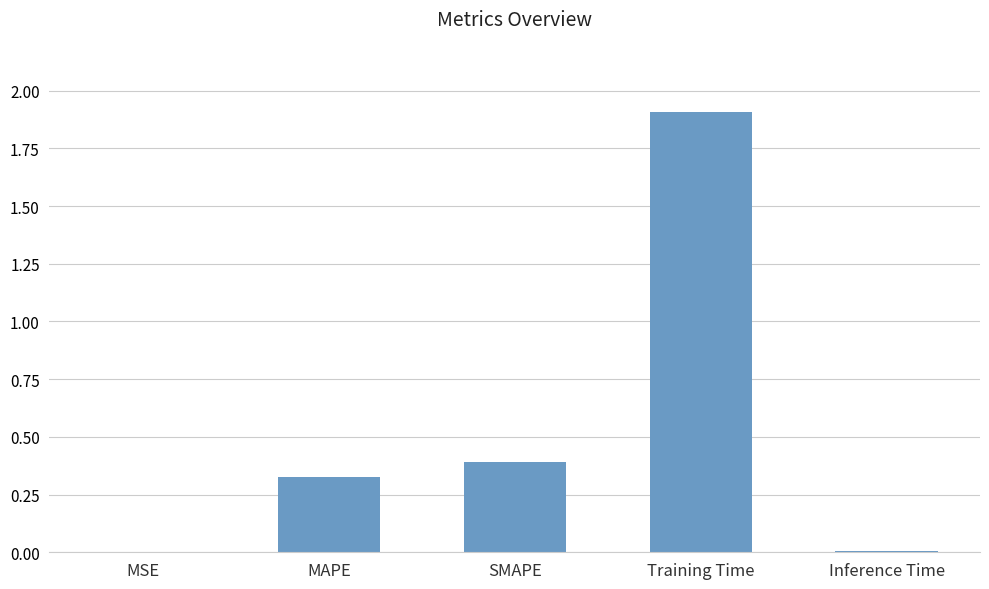

What is the greatest value displayed?

1.9